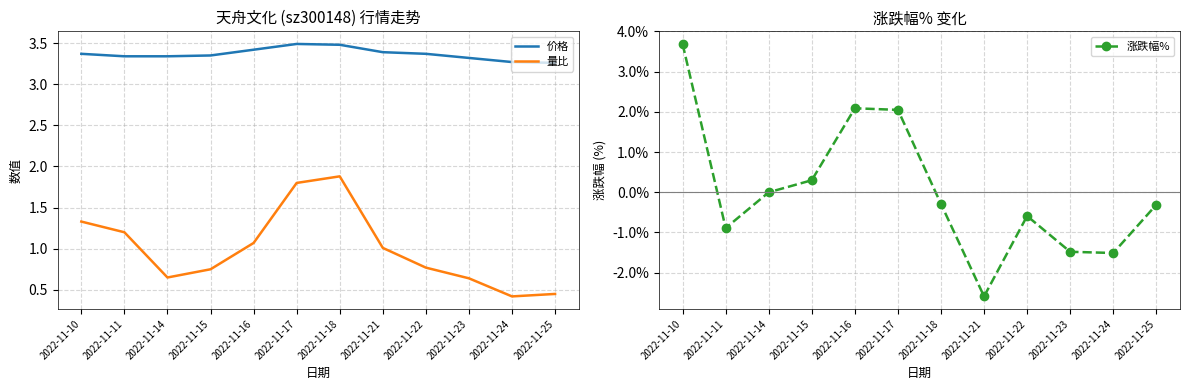

Which series has the largest total across all categories?

价格